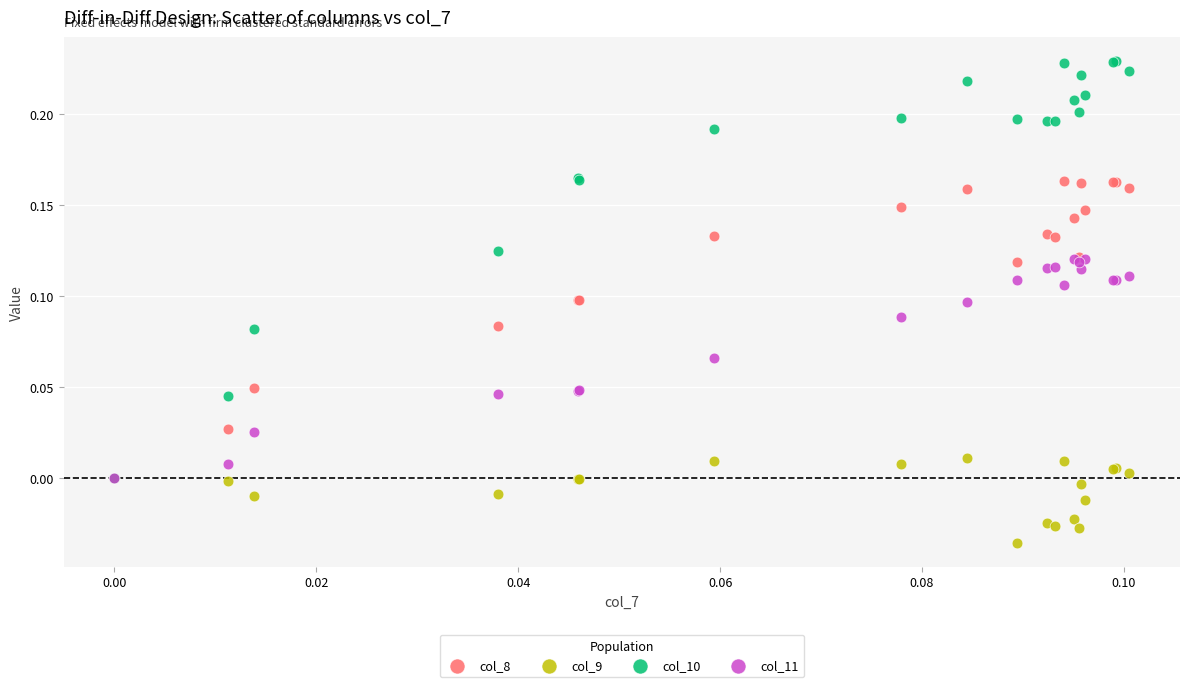

Which series contains the lowest Y value?

col_9